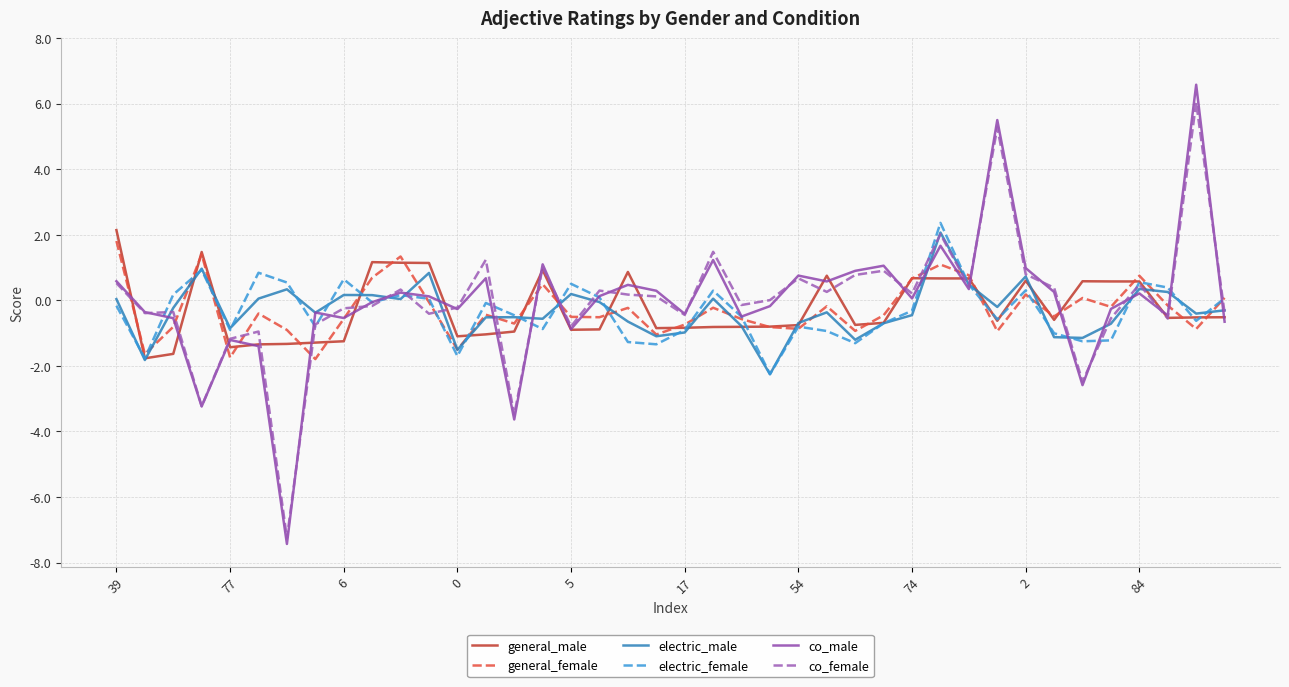

What is the difference between the maximum and minimum values in the electric_male series?

4.3